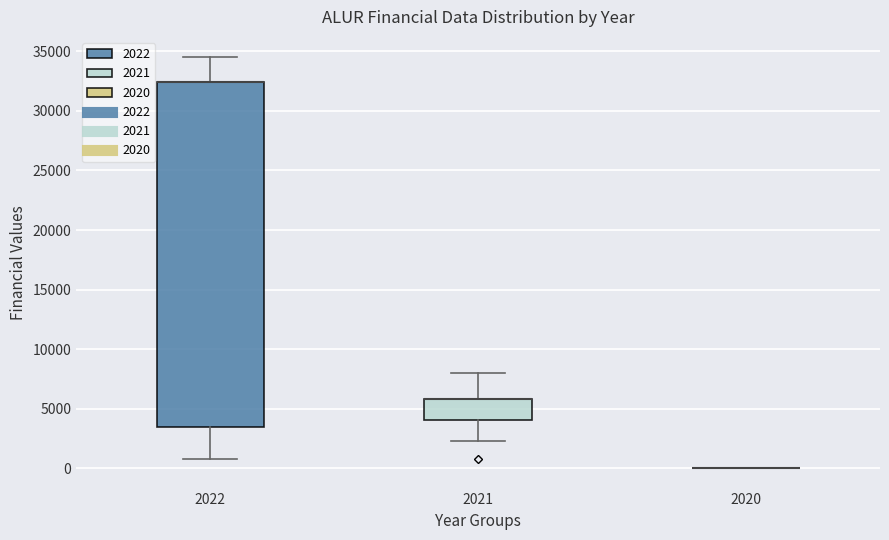

Which box is the tallest, from its lower edge to its upper edge?

2022